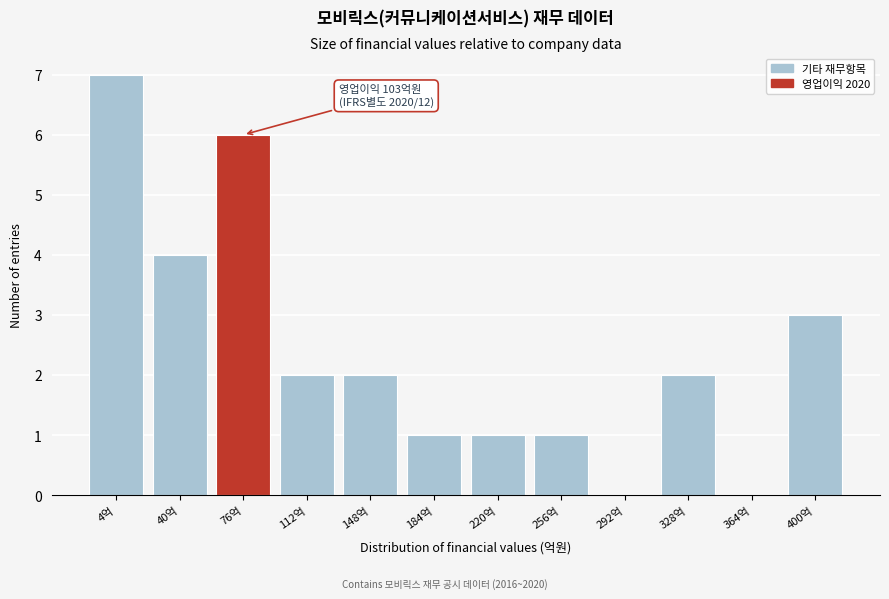

Reading left to right, extract all data points from this chart.

4억=7	40억=4	76억=6	112억=2	148억=2	184억=1	220억=1	256억=1	292억=0	328억=2	364억=0	400억=3